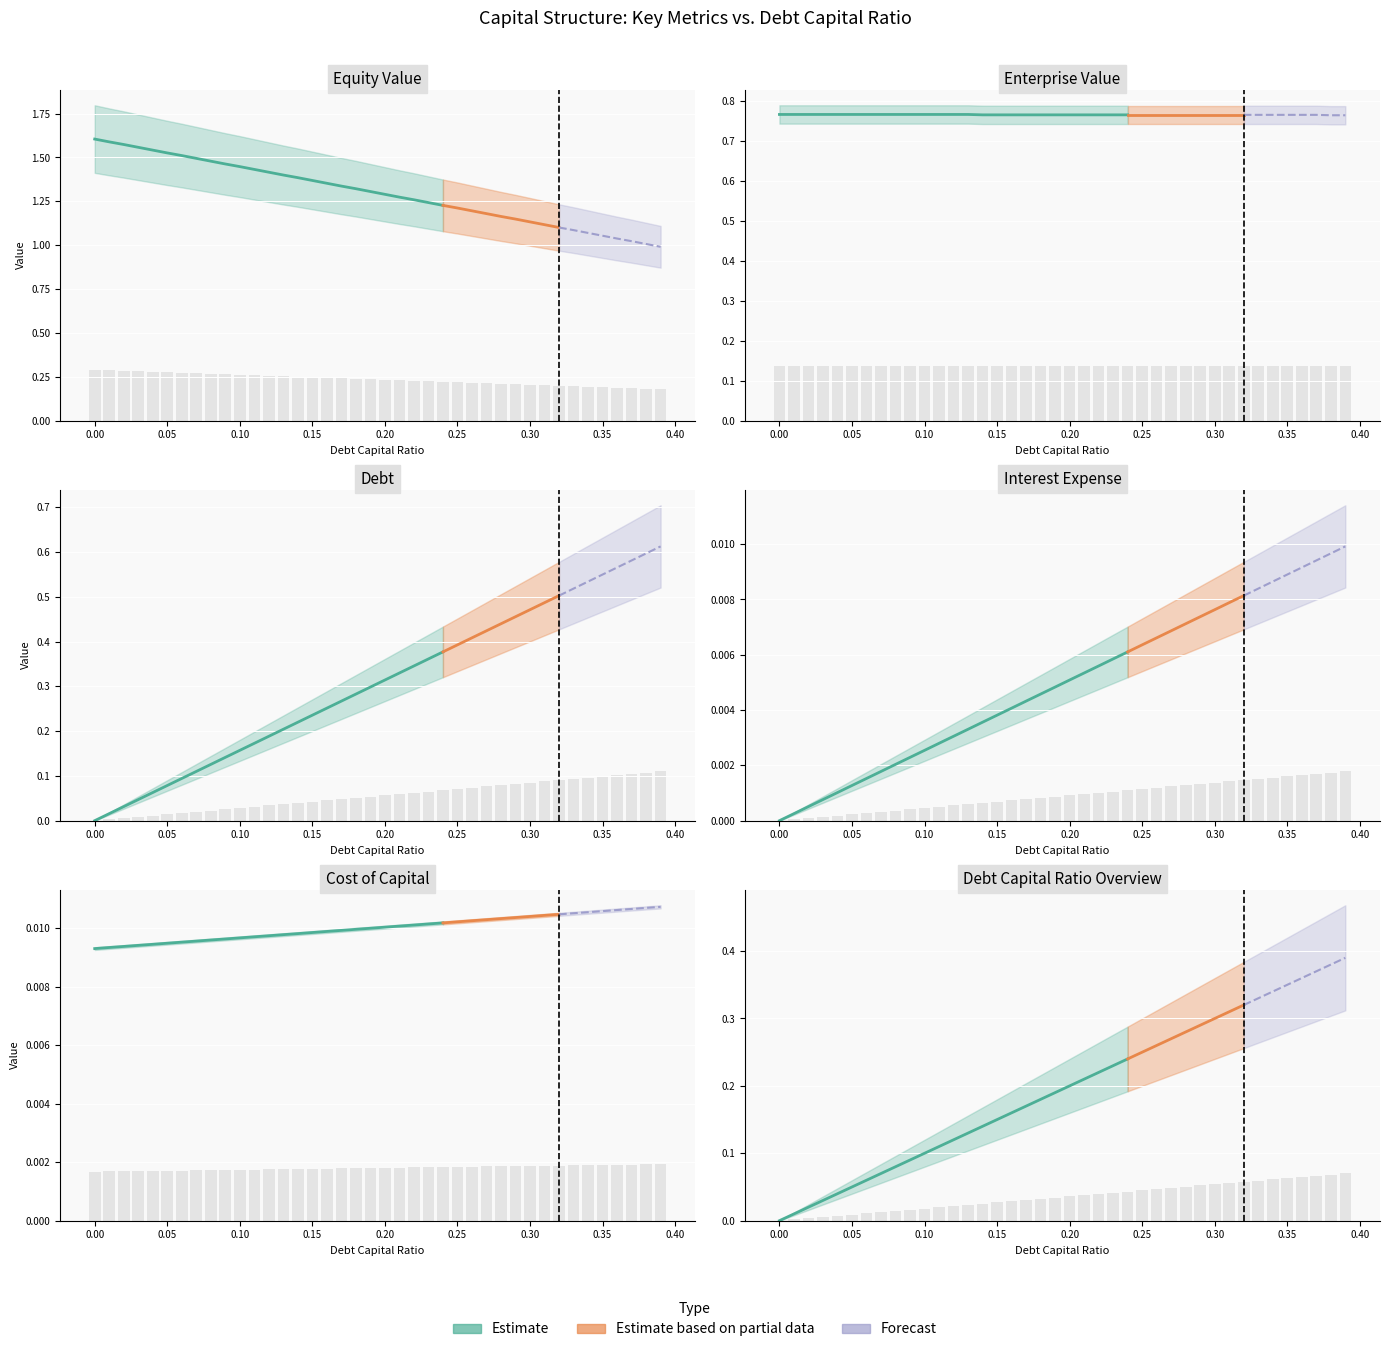

What is the difference between the highest and lowest values at 0.21?

0.2